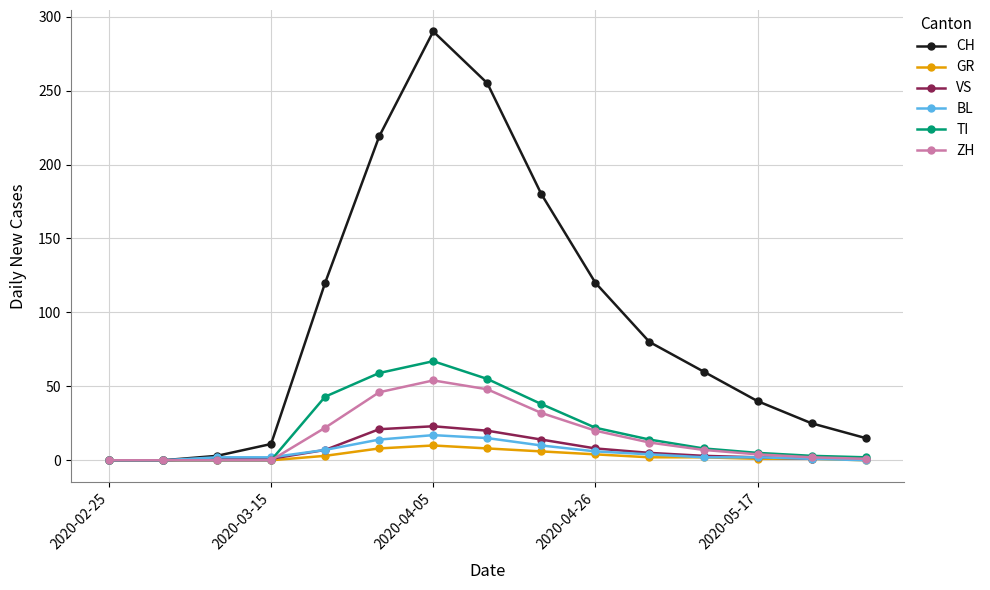

What is the maximum value for CH?

290